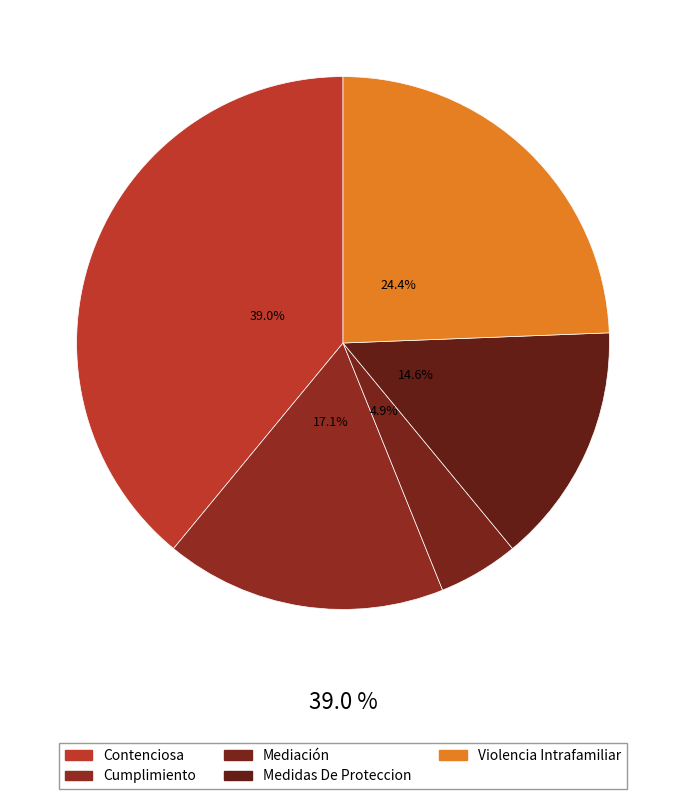

How many segments does this pie chart have?

5